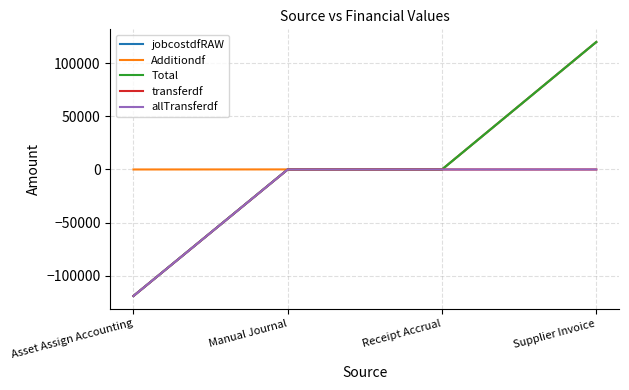

What position from the left is Supplier Invoice?

4